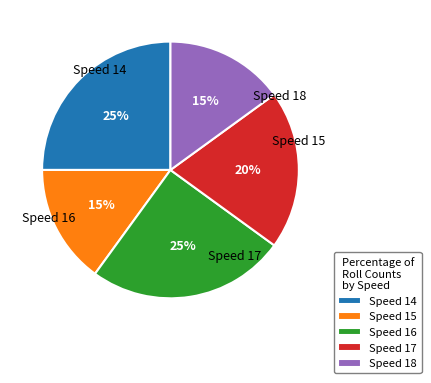

Is there a majority slice in this chart?

No